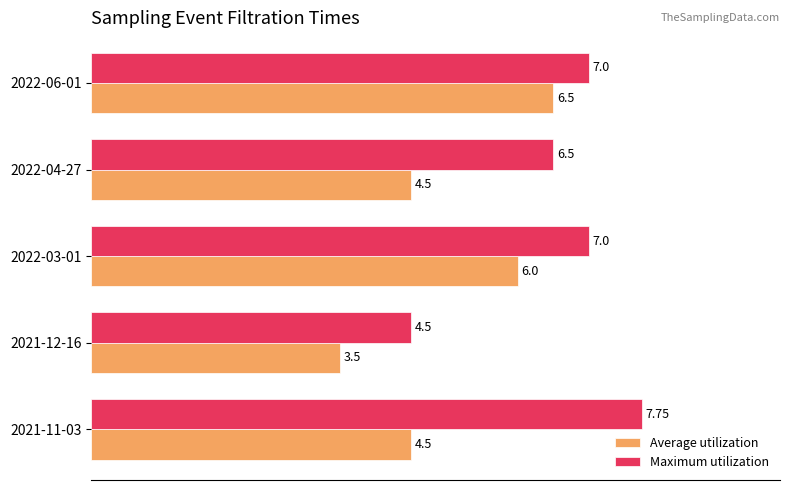

Between 2021-11-03 and 2022-04-27, which series saw the biggest shift?

Maximum utilization